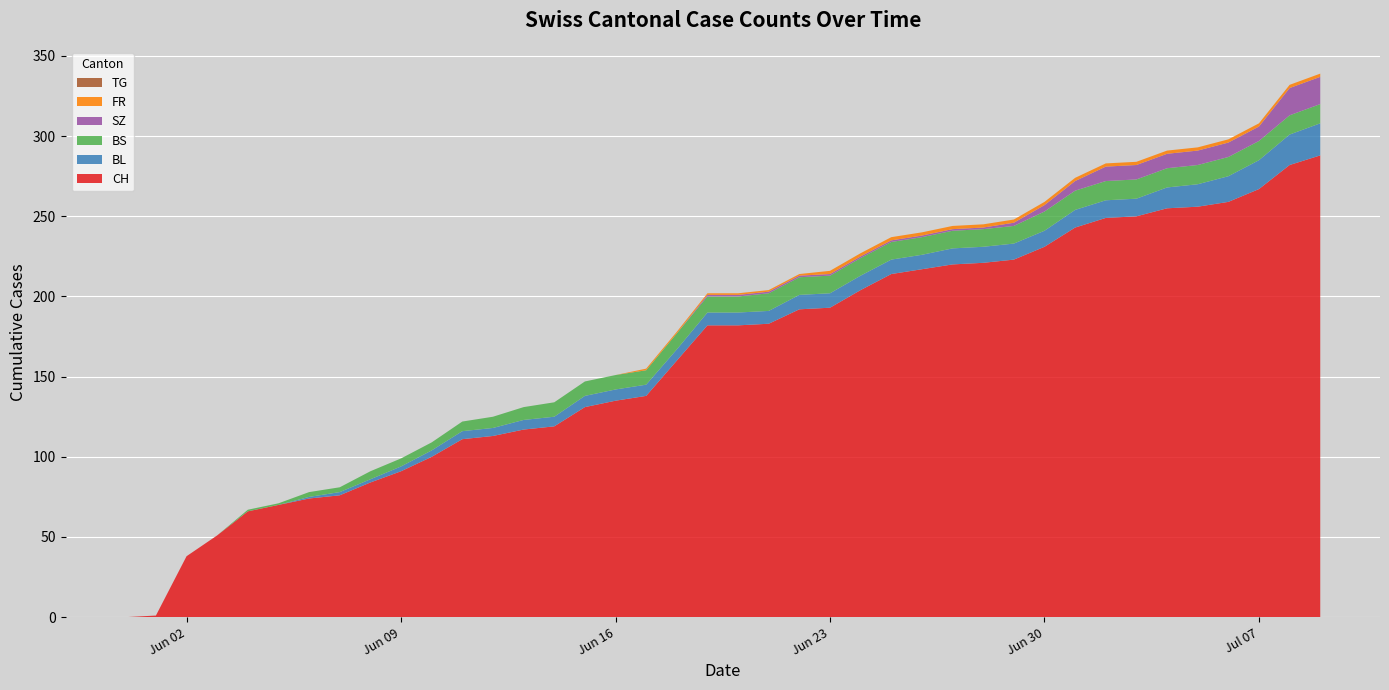

Reading left to right, transcribe all the data shown in this chart.

CH: 2020-05-31=0	2020-06-01=1	2020-06-02=38	2020-06-03=51	2020-06-04=66	2020-06-05=70	2020-06-06=74	2020-06-07=76	2020-06-08=84	2020-06-09=91	2020-06-10=100	2020-06-11=111	2020-06-12=113	2020-06-13=117	2020-06-14=119	2020-06-15=131	2020-06-16=135	2020-06-17=138	2020-06-18=160	2020-06-19=182	2020-06-20=182	2020-06-21=183	2020-06-22=192	2020-06-23=193	2020-06-24=204	2020-06-25=214	2020-06-26=217	2020-06-27=220	2020-06-28=221	2020-06-29=223	2020-06-30=231	2020-07-01=243	2020-07-02=249	2020-07-03=250	2020-07-04=255	2020-07-05=256	2020-07-06=259	2020-07-07=267	2020-07-08=282	2020-07-09=288
BL: 2020-05-31=0	2020-06-01=0	2020-06-02=0	2020-06-03=0	2020-06-04=0	2020-06-05=0	2020-06-06=1	2020-06-07=2	2020-06-08=2	2020-06-09=3	2020-06-10=4	2020-06-11=5	2020-06-12=5	2020-06-13=6	2020-06-14=6	2020-06-15=7	2020-06-16=7	2020-06-17=7	2020-06-18=7	2020-06-19=8	2020-06-20=8	2020-06-21=8	2020-06-22=9	2020-06-23=9	2020-06-24=9	2020-06-25=9	2020-06-26=9	2020-06-27=10	2020-06-28=10	2020-06-29=10	2020-06-30=10	2020-07-01=11	2020-07-02=11	2020-07-03=11	2020-07-04=13	2020-07-05=14	2020-07-06=16	2020-07-07=18	2020-07-08=19	2020-07-09=20
BS: 2020-05-31=0	2020-06-01=0	2020-06-02=0	2020-06-03=0	2020-06-04=1	2020-06-05=1	2020-06-06=3	2020-06-07=3	2020-06-08=5	2020-06-09=5	2020-06-10=5	2020-06-11=6	2020-06-12=7	2020-06-13=8	2020-06-14=9	2020-06-15=9	2020-06-16=9	2020-06-17=9	2020-06-18=10	2020-06-19=10	2020-06-20=10	2020-06-21=11	2020-06-22=11	2020-06-23=11	2020-06-24=11	2020-06-25=11	2020-06-26=11	2020-06-27=11	2020-06-28=11	2020-06-29=11	2020-06-30=12	2020-07-01=12	2020-07-02=12	2020-07-03=12	2020-07-04=12	2020-07-05=12	2020-07-06=12	2020-07-07=12	2020-07-08=12	2020-07-09=12
SZ: 2020-05-31=0	2020-06-01=0	2020-06-02=0	2020-06-03=0	2020-06-04=0	2020-06-05=0	2020-06-06=0	2020-06-07=0	2020-06-08=0	2020-06-09=0	2020-06-10=0	2020-06-11=0	2020-06-12=0	2020-06-13=0	2020-06-14=0	2020-06-15=0	2020-06-16=0	2020-06-17=0	2020-06-18=0	2020-06-19=1	2020-06-20=1	2020-06-21=1	2020-06-22=1	2020-06-23=1	2020-06-24=1	2020-06-25=1	2020-06-26=1	2020-06-27=1	2020-06-28=1	2020-06-29=2	2020-06-30=4	2020-07-01=6	2020-07-02=9	2020-07-03=9	2020-07-04=9	2020-07-05=9	2020-07-06=9	2020-07-07=9	2020-07-08=17	2020-07-09=17
FR: 2020-05-31=0	2020-06-01=0	2020-06-02=0	2020-06-03=0	2020-06-04=0	2020-06-05=0	2020-06-06=0	2020-06-07=0	2020-06-08=0	2020-06-09=0	2020-06-10=0	2020-06-11=0	2020-06-12=0	2020-06-13=0	2020-06-14=0	2020-06-15=0	2020-06-16=0	2020-06-17=1	2020-06-18=1	2020-06-19=1	2020-06-20=1	2020-06-21=1	2020-06-22=1	2020-06-23=2	2020-06-24=2	2020-06-25=2	2020-06-26=2	2020-06-27=2	2020-06-28=2	2020-06-29=2	2020-06-30=2	2020-07-01=2	2020-07-02=2	2020-07-03=2	2020-07-04=2	2020-07-05=2	2020-07-06=2	2020-07-07=2	2020-07-08=2	2020-07-09=2
TG: 2020-05-31=0	2020-06-01=0	2020-06-02=0	2020-06-03=0	2020-06-04=0	2020-06-05=0	2020-06-06=0	2020-06-07=0	2020-06-08=0	2020-06-09=0	2020-06-10=0	2020-06-11=0	2020-06-12=0	2020-06-13=0	2020-06-14=0	2020-06-15=0	2020-06-16=0	2020-06-17=0	2020-06-18=0	2020-06-19=0	2020-06-20=0	2020-06-21=0	2020-06-22=0	2020-06-23=0	2020-06-24=0	2020-06-25=0	2020-06-26=0	2020-06-27=0	2020-06-28=0	2020-06-29=0	2020-06-30=0	2020-07-01=0	2020-07-02=0	2020-07-03=0	2020-07-04=0	2020-07-05=0	2020-07-06=0	2020-07-07=0	2020-07-08=0	2020-07-09=0